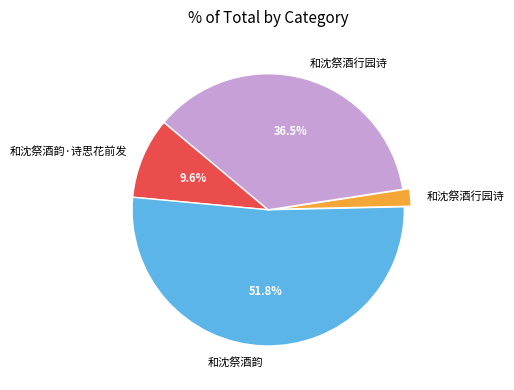

Is there any slice that represents more than half of the pie?

Yes